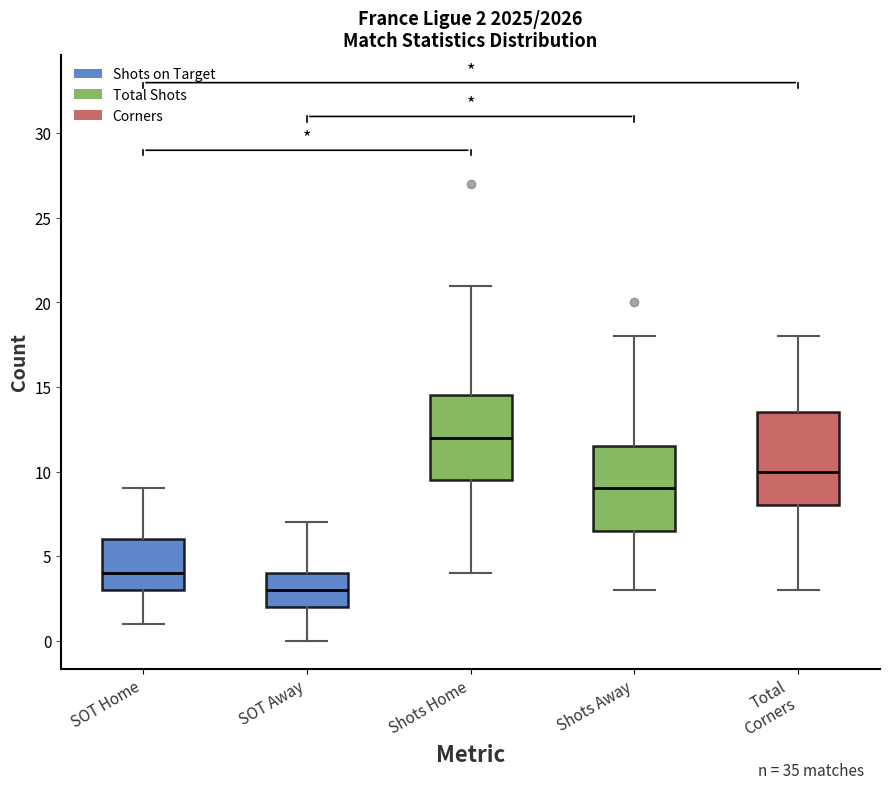

Which box is the tallest, from its lower edge to its upper edge?

Total Corners